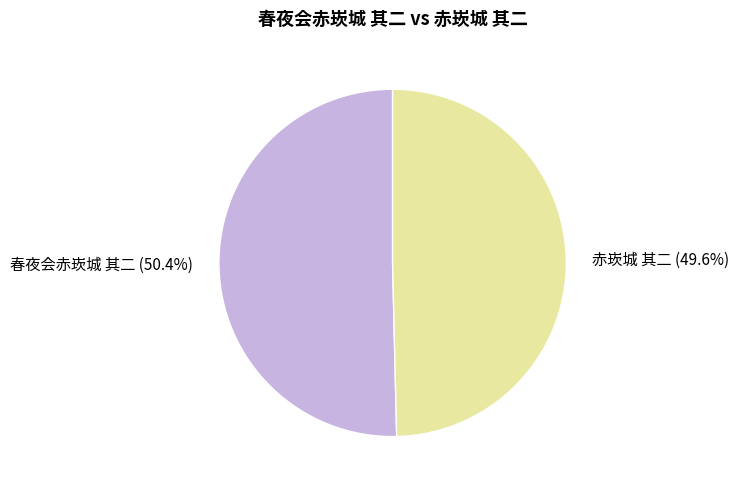

Which slice is the smallest?

赤崁城 其二